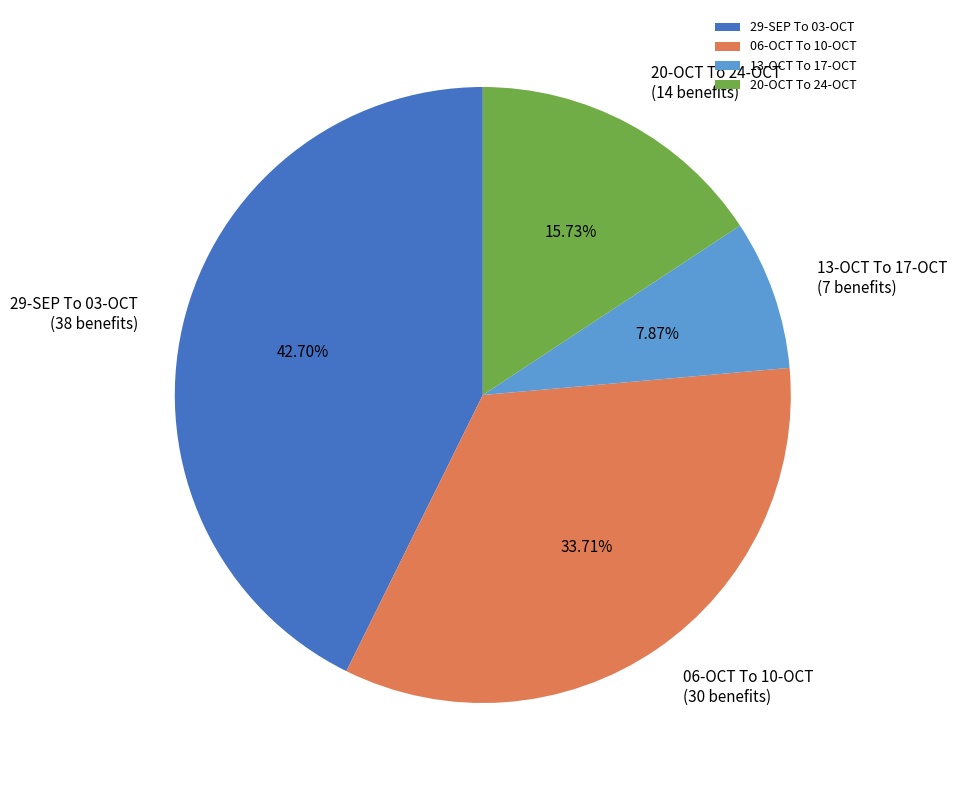

What is the largest slice in the pie chart?

29-SEP To 03-OCT